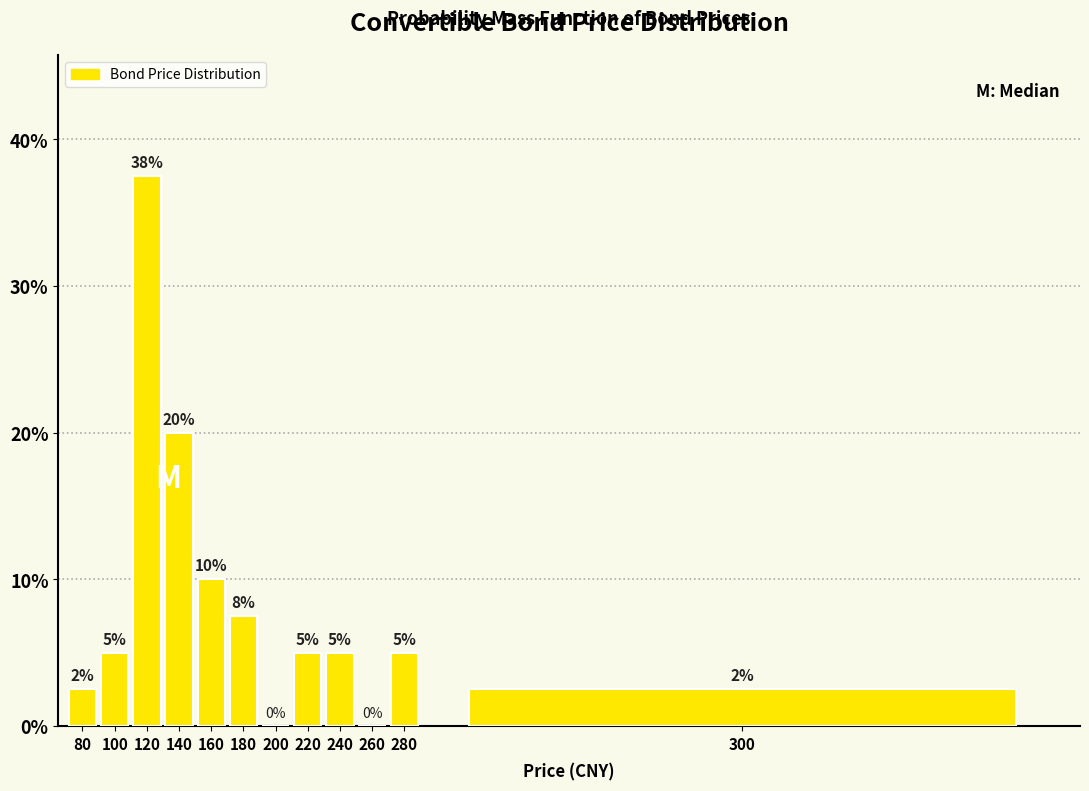

Which has a higher value, 160 or 280?

160